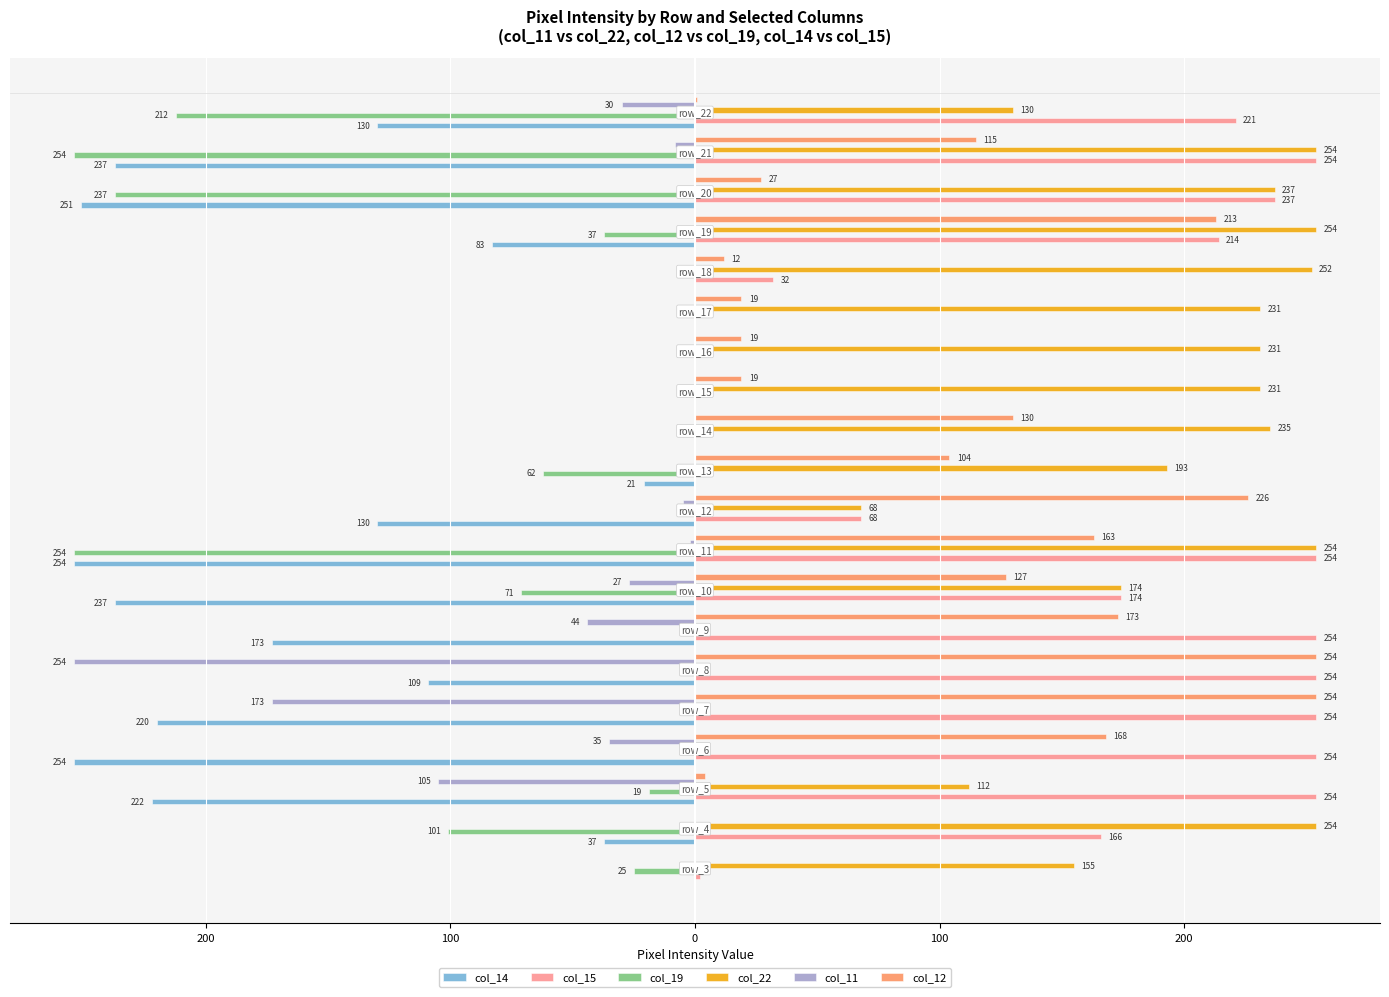

What are all the series names shown in the legend?

col_14, col_15, col_19, col_22, col_11, col_12